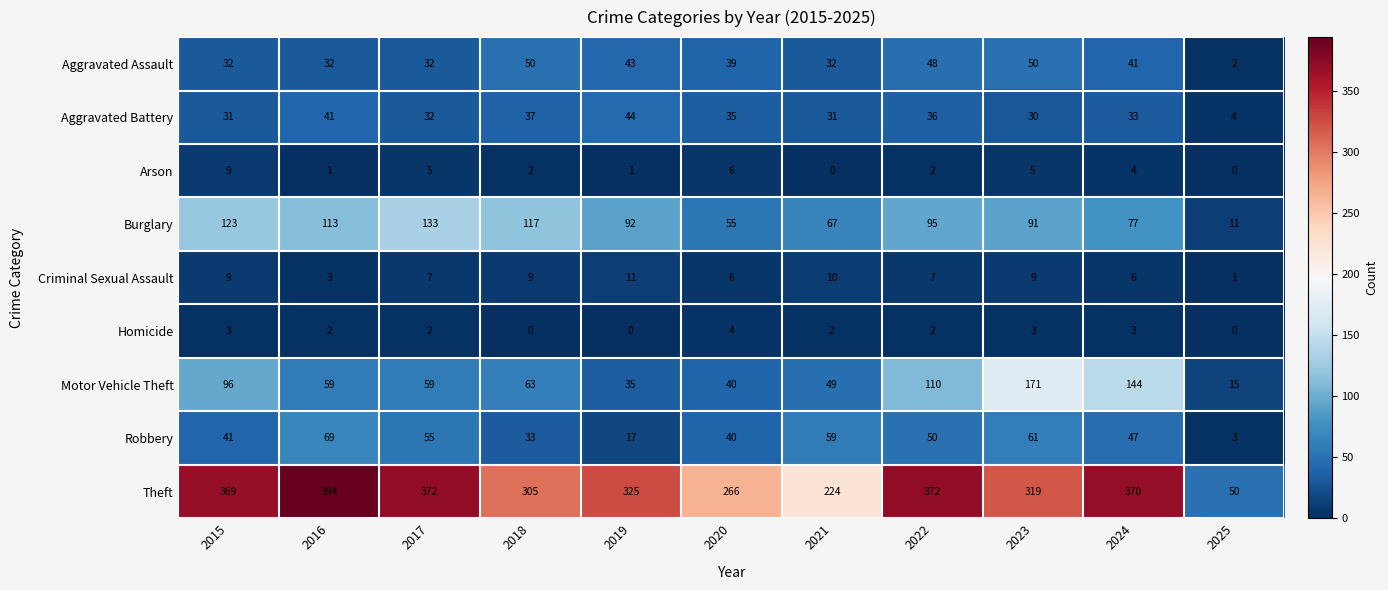

Count the number of data series in this chart.

9